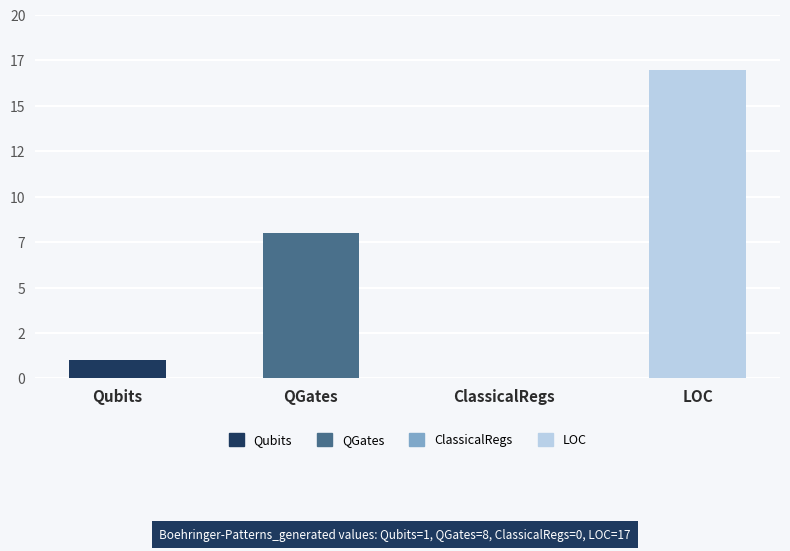

Reading right to left, transcribe all the data shown in this chart.

17	0	8	1